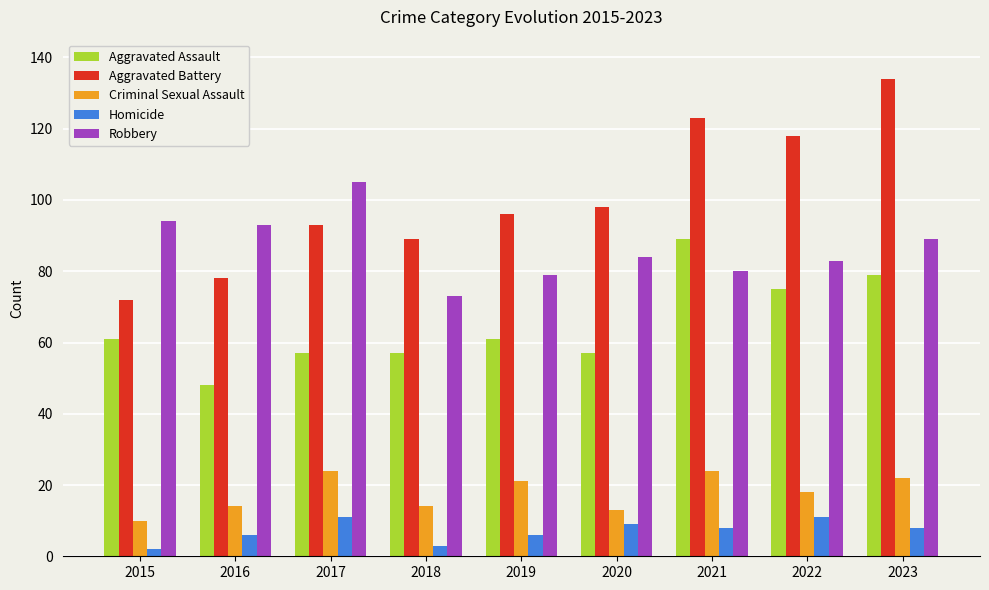

At which category is the sum across all series the highest?

2023